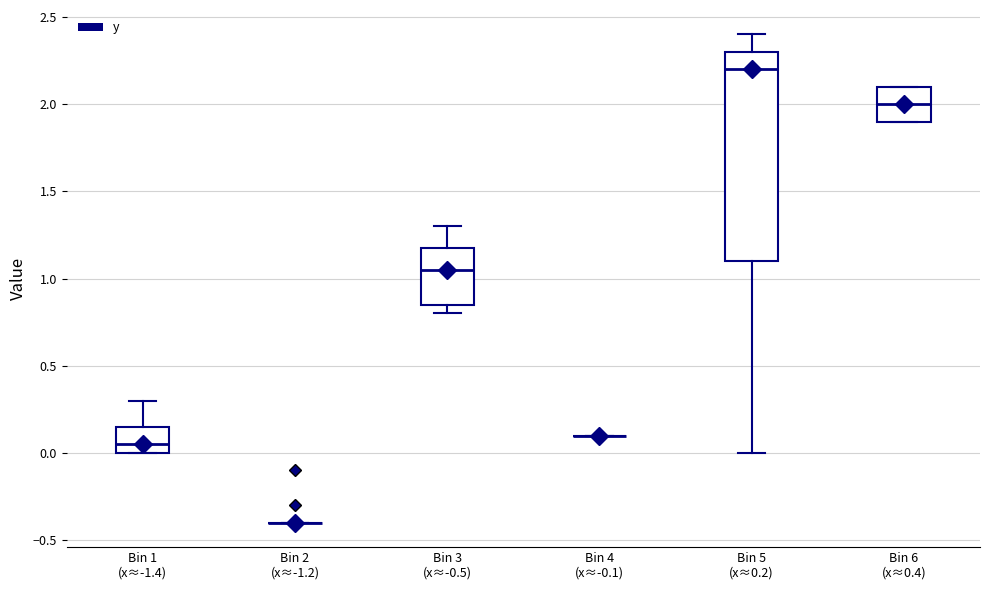

Reading left to right, transcribe this box plot: for each box, give where its median line is, the range the box spans, and where its two whiskers end, as read against the y-axis. The values are not printed on the chart, so give them approximately, as read against the axis.

Bin 1 (x≈-1.4): median 0.05, box 0.00 to 0.15, whiskers 0.00 to 0.30
Bin 2 (x≈-1.2): box collapsed to a line at -0.40, whiskers -0.40 to -0.40
Bin 3 (x≈-0.5): median 1.05, box 0.85 to 1.20, whiskers 0.80 to 1.30
Bin 4 (x≈-0.1): box collapsed to a line at 0.10, whiskers 0.10 to 0.10
Bin 5 (x≈0.2): median 2.20, box 1.10 to 2.30, whiskers 0.00 to 2.40
Bin 6 (x≈0.4): median 2.00, box 1.90 to 2.10, whiskers 1.90 to 2.10